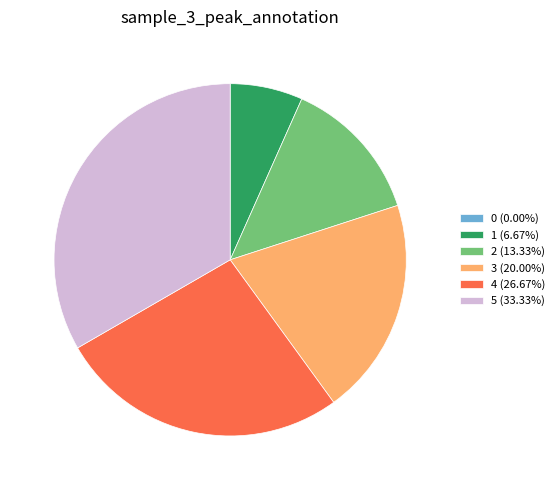

Which category has the biggest portion of the pie?

5